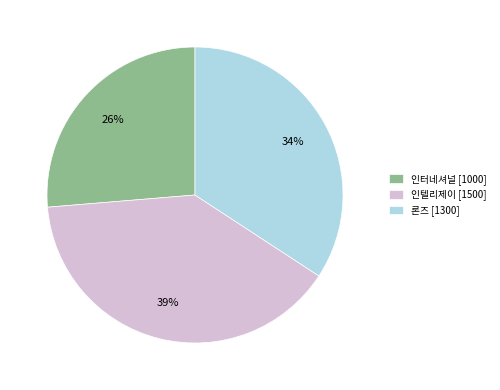

Which category has the biggest portion of the pie?

인텔리제이